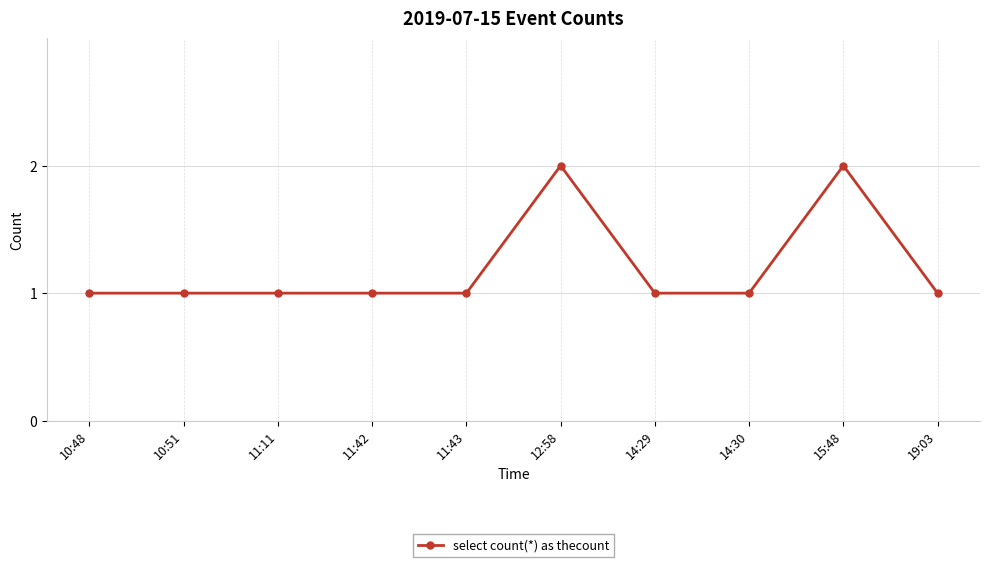

Read the value at 15:48.

2